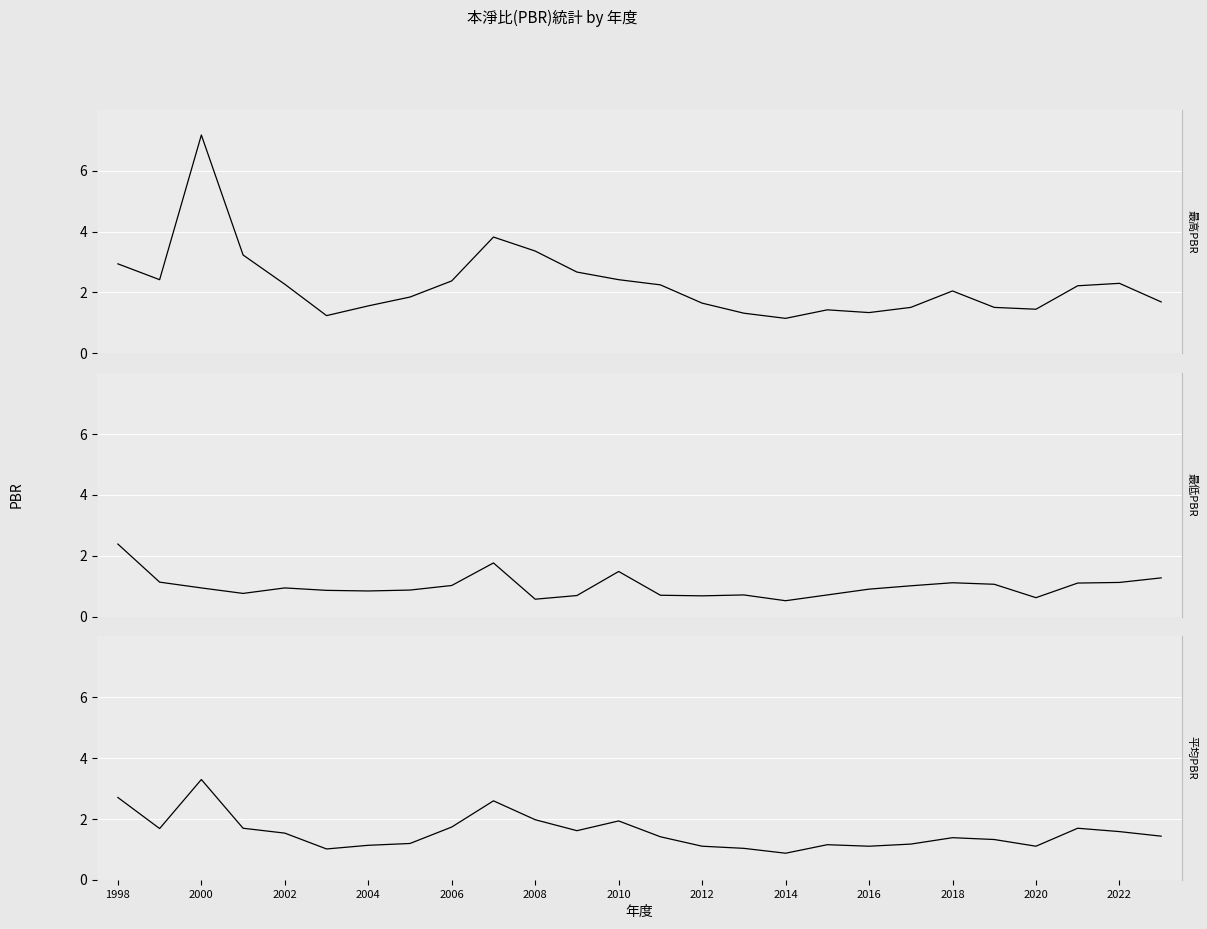

True or false: 最高PBR and 最低PBR intersect in this chart.

False